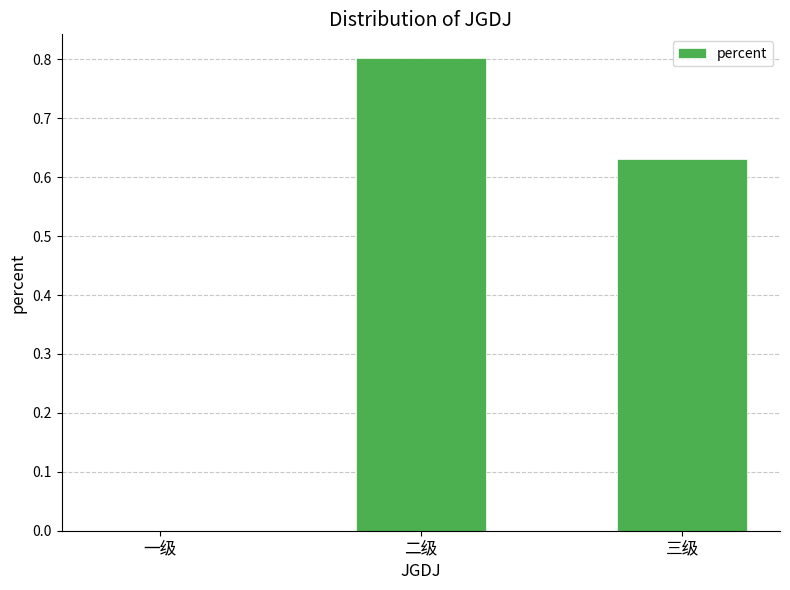

Is it true that the value at 三级 is 1.0?

False